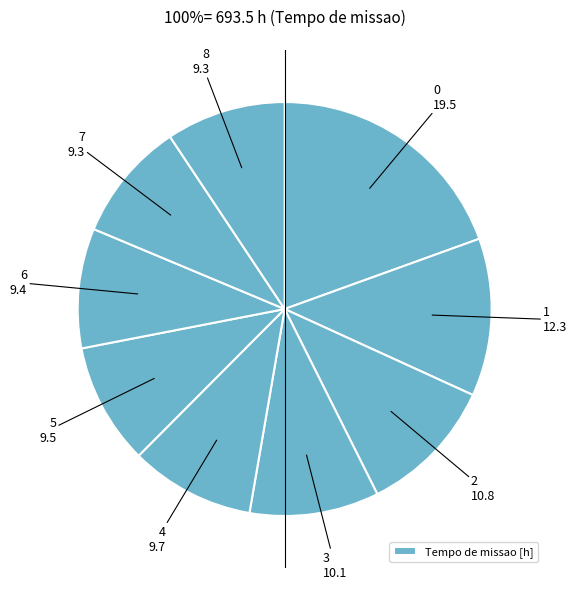

Count the number of slices in the pie.

9